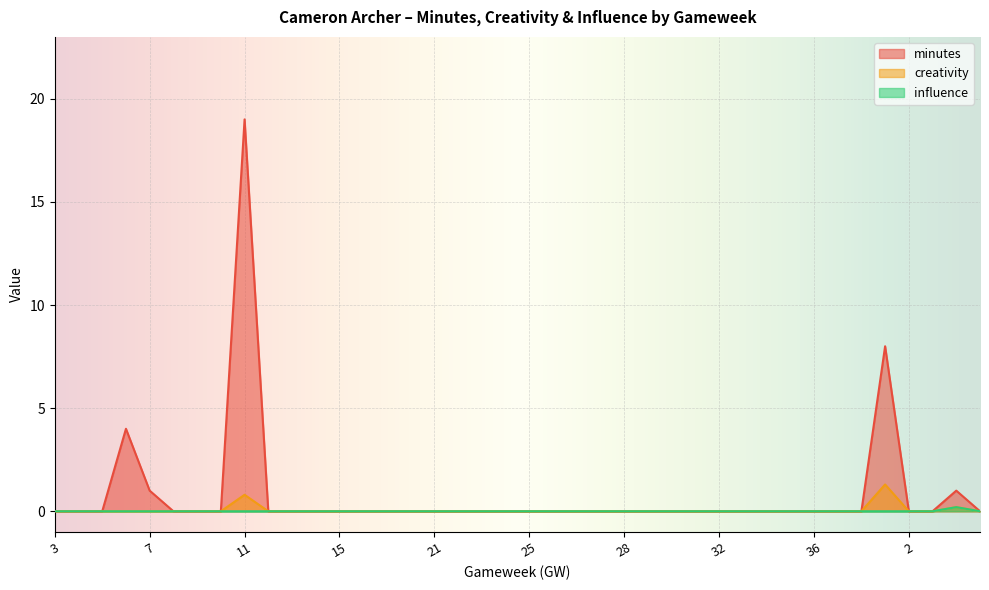

Which label corresponds to the largest value in the chart?

11